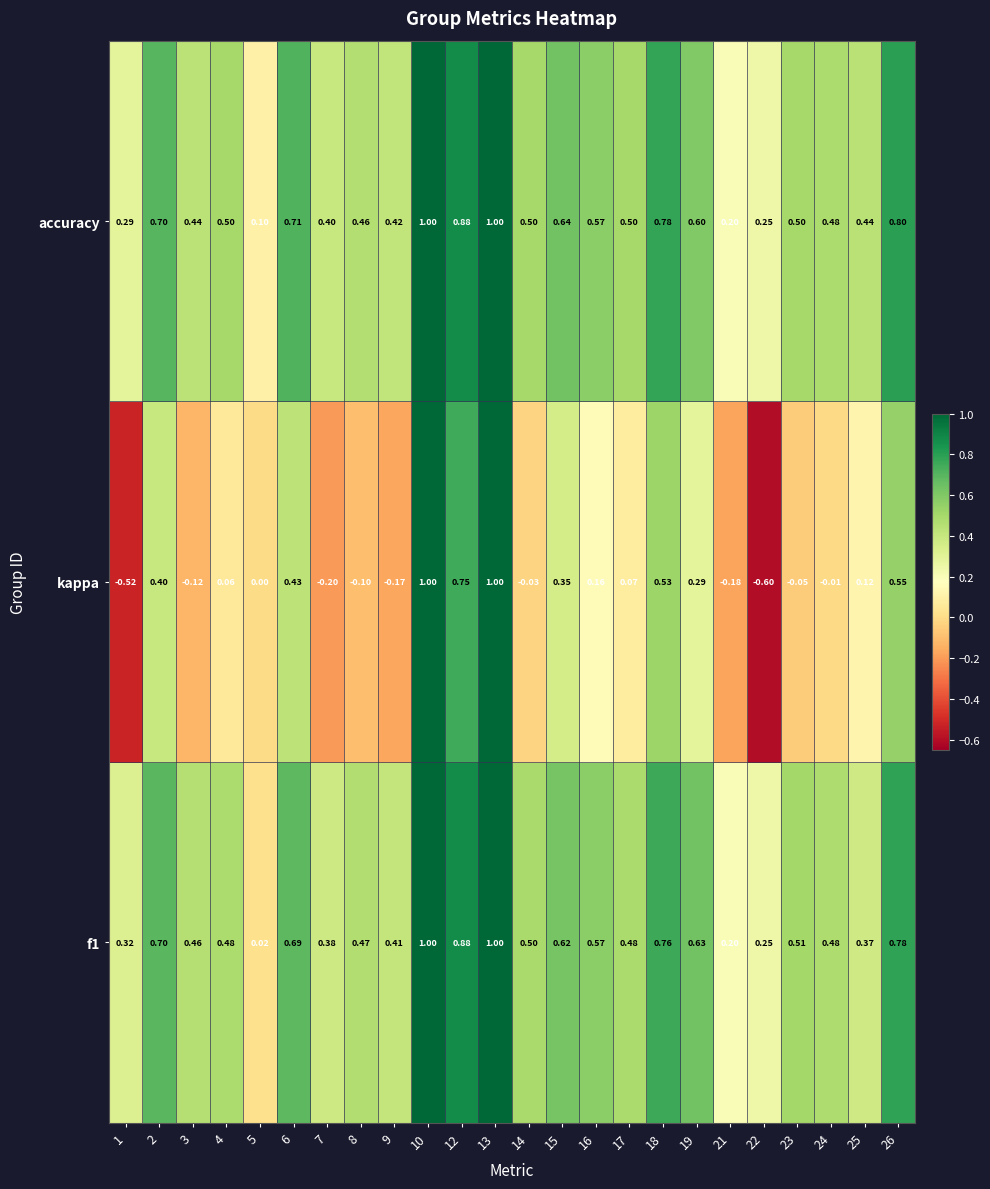

Which series changed the most between 1 and 25?

kappa